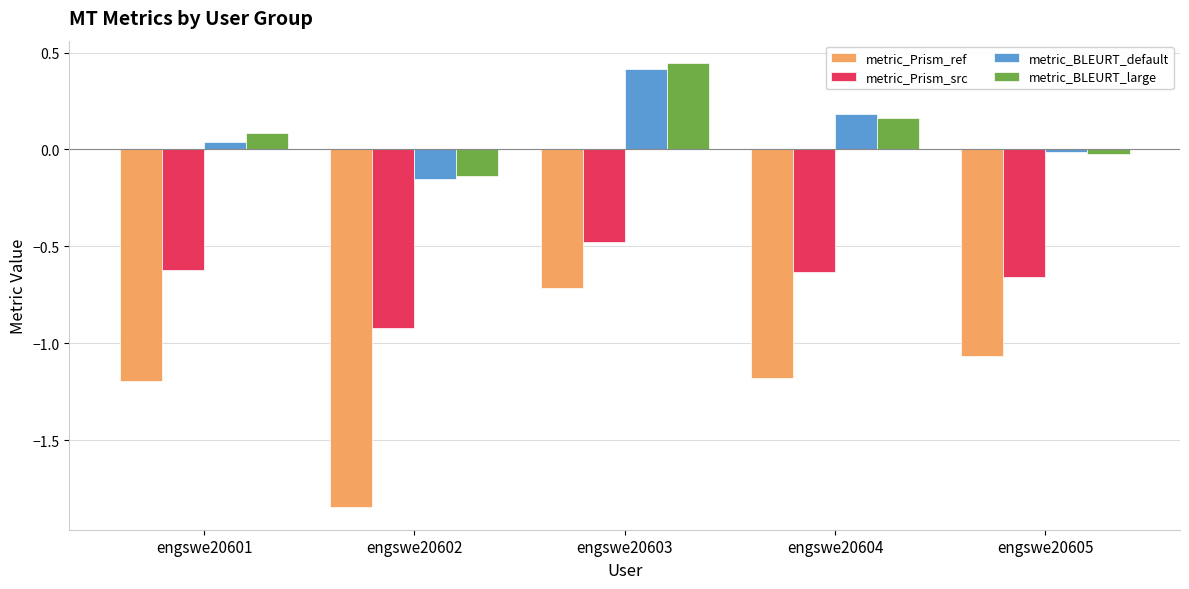

How many bars are there in each group?

4